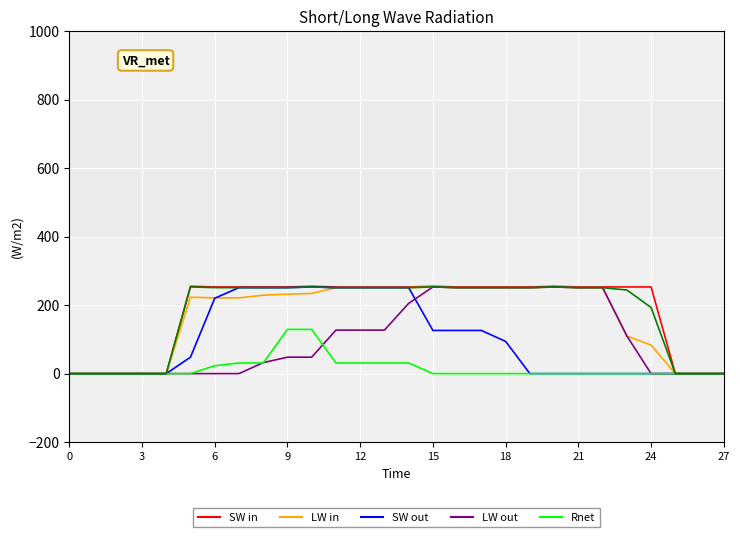

What is the greatest value displayed?

255